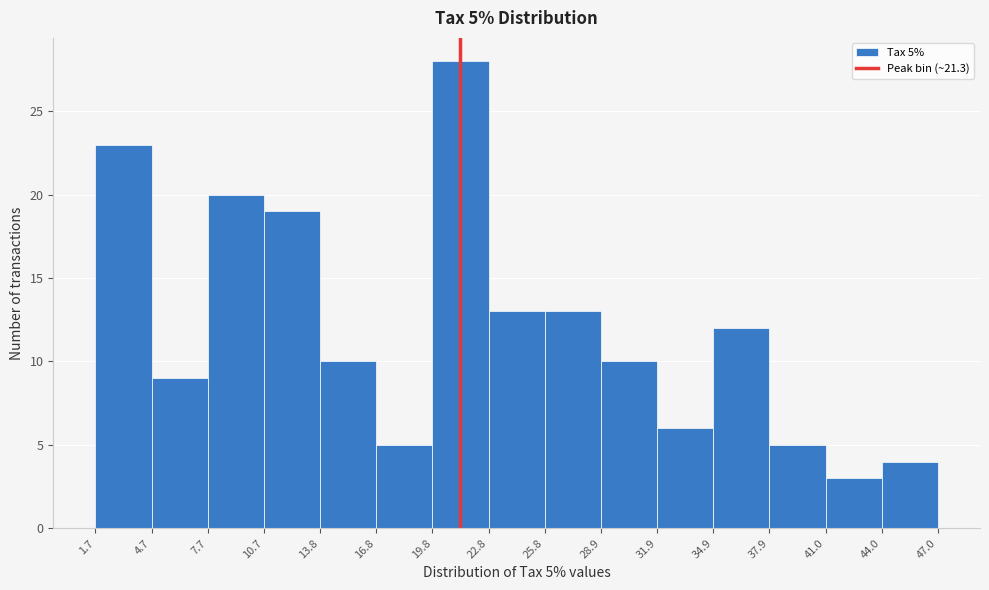

Which range on the x-axis has the tallest bar?

19.8 to 22.8